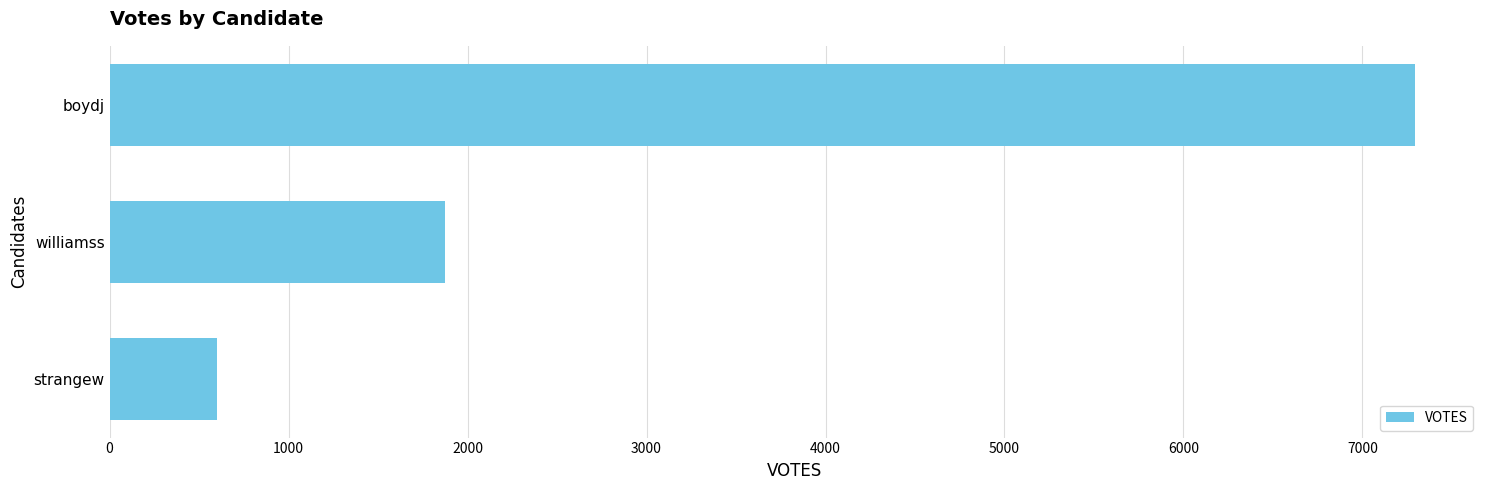

The value at boydj is 12293. True or false?

False